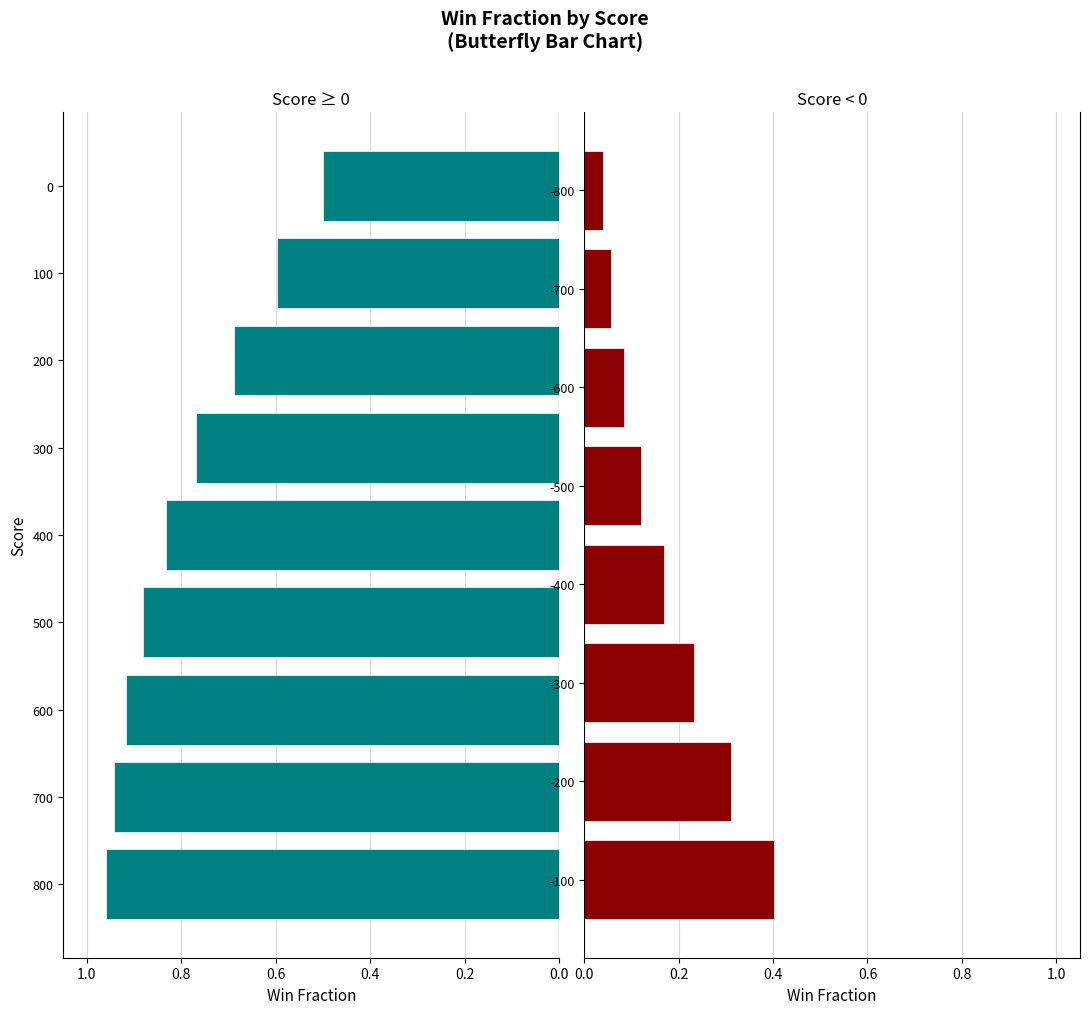

The value at 600 is 0.9. True or false?

True